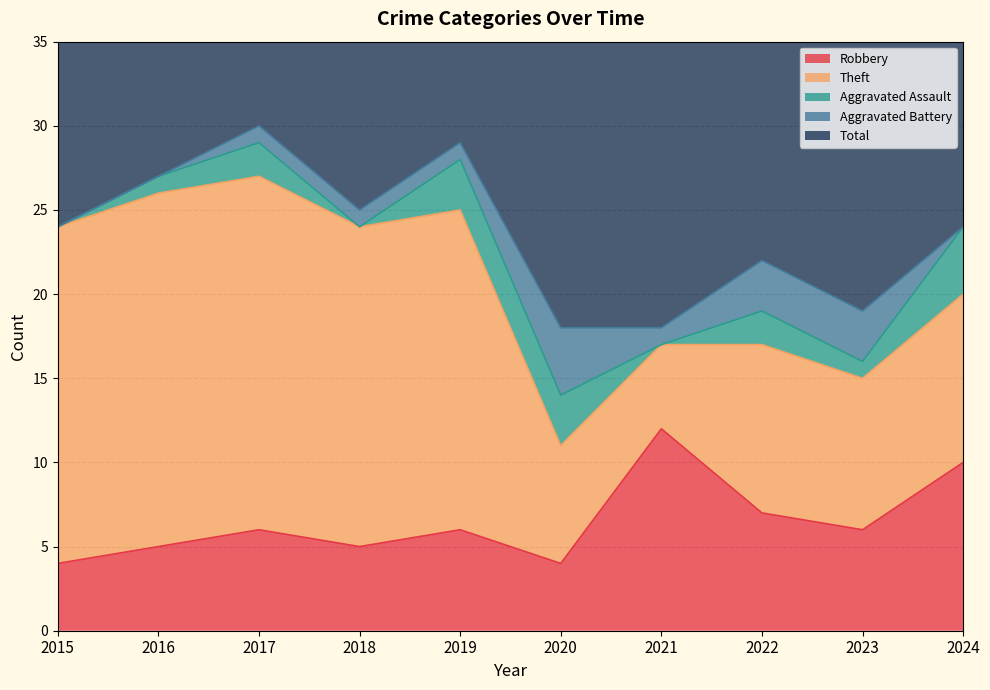

Where is the first local minimum for Total?

2018